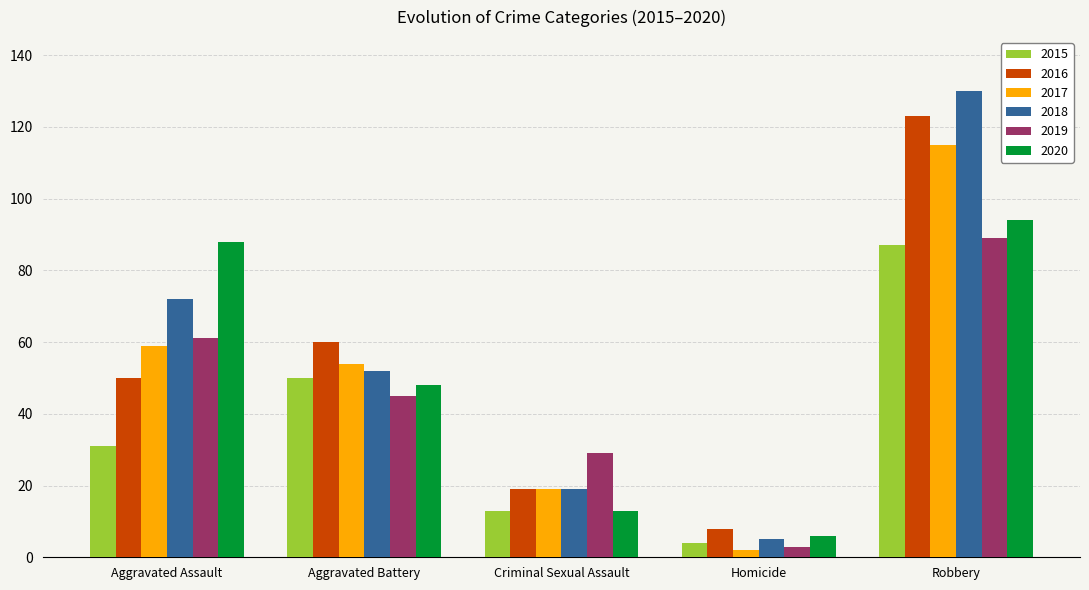

How many groups of bars are there?

5